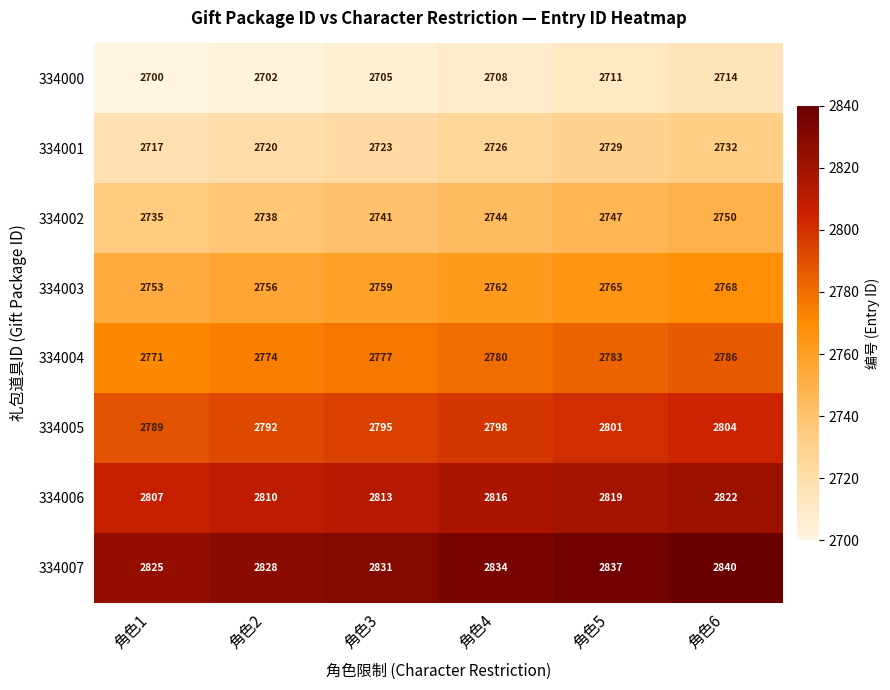

What is the difference between the second highest and minimum values in the 334001 series?

12